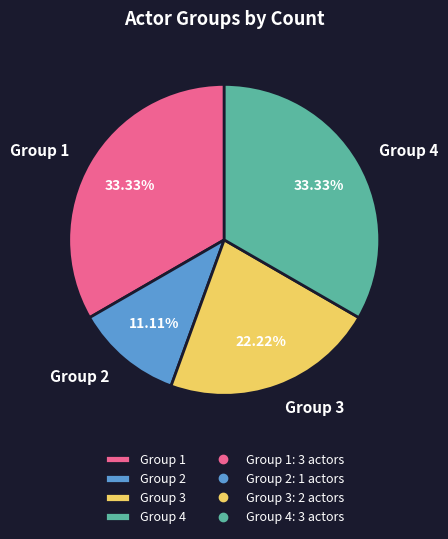

Which slice is the smallest?

Group 2